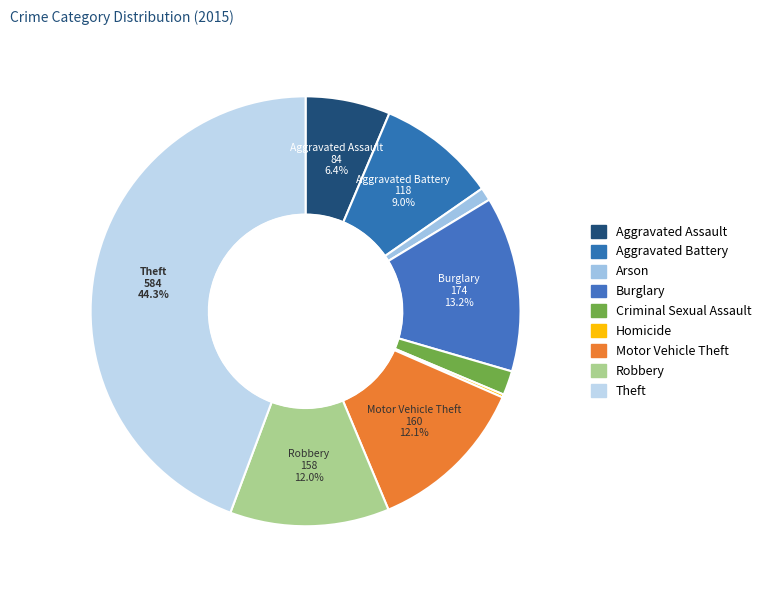

Does Aggravated Assault account for over 50% of the chart?

No